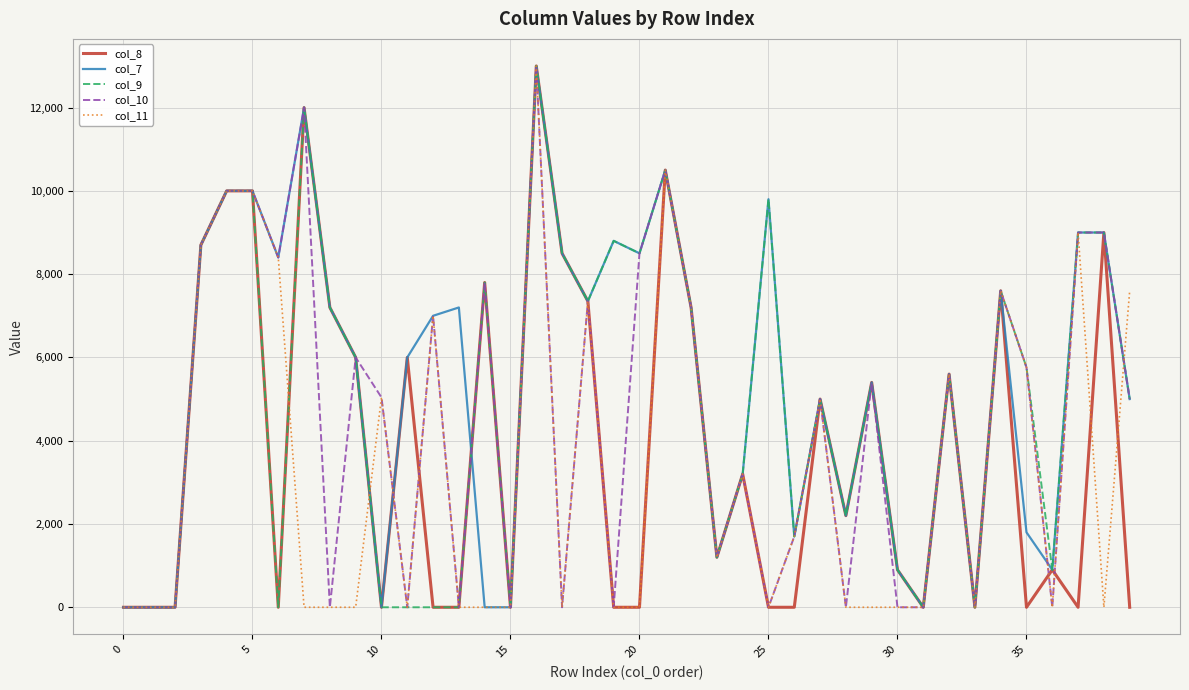

List the series in order of their overall mean, lowest first.

col_11, col_8, col_10, col_9, col_7